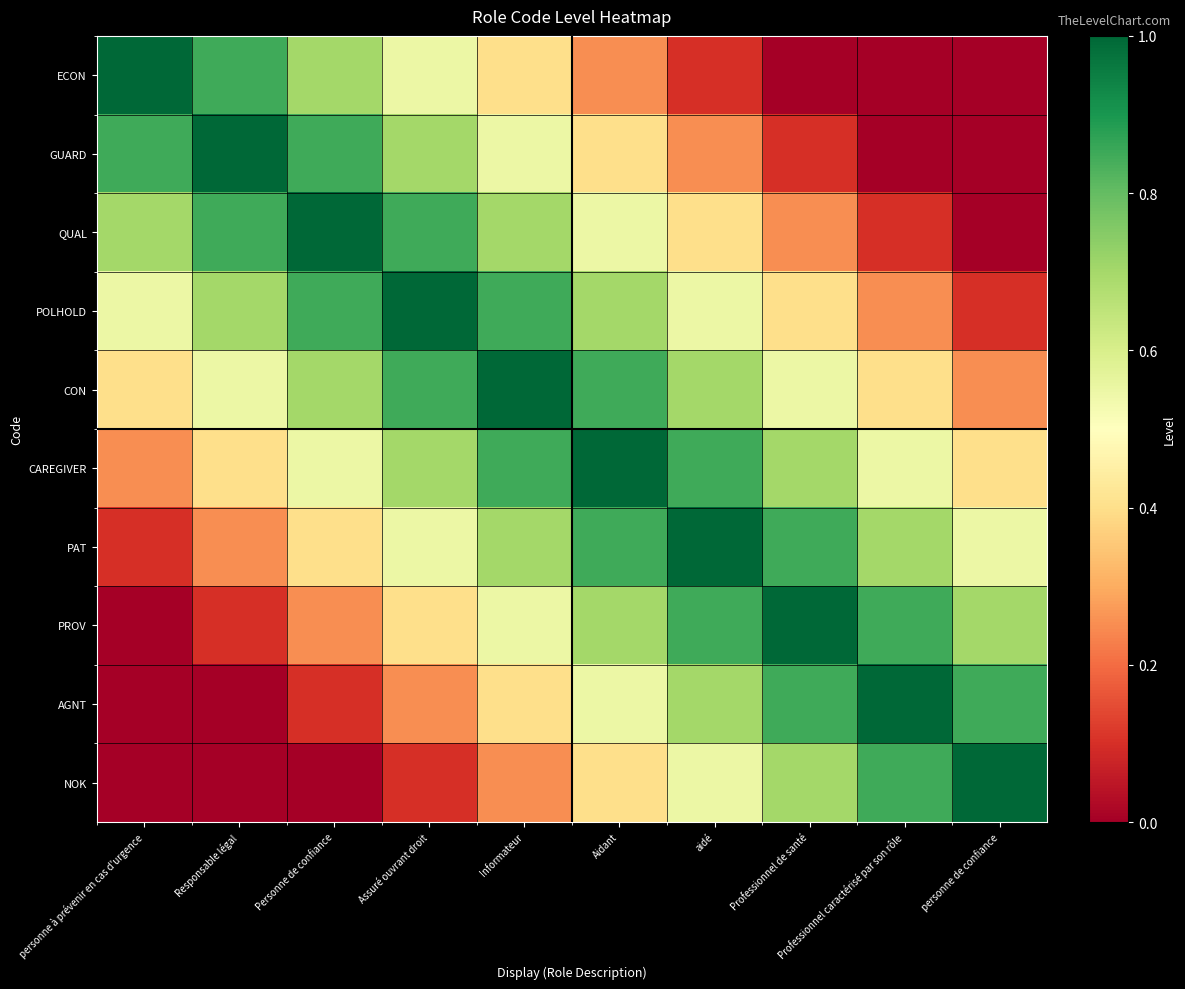

Reading left to right, list all the values displayed in this chart.

ECON: personne à prévenir en cas d'urgence=1.0	Responsable légal=0.8	Personne de confiance=0.7	Assuré ouvrant droit=0.6	Informateur=0.4	Aidant=0.2	aidé=0.1	Professionnel de santé=0.0	Professionnel caractérisé par son rôle=0.0	personne de confiance=0.0
GUARD: personne à prévenir en cas d'urgence=0.8	Responsable légal=1.0	Personne de confiance=0.8	Assuré ouvrant droit=0.7	Informateur=0.6	Aidant=0.4	aidé=0.2	Professionnel de santé=0.1	Professionnel caractérisé par son rôle=0.0	personne de confiance=0.0
QUAL: personne à prévenir en cas d'urgence=0.7	Responsable légal=0.8	Personne de confiance=1.0	Assuré ouvrant droit=0.8	Informateur=0.7	Aidant=0.6	aidé=0.4	Professionnel de santé=0.2	Professionnel caractérisé par son rôle=0.1	personne de confiance=0.0
POLHOLD: personne à prévenir en cas d'urgence=0.6	Responsable légal=0.7	Personne de confiance=0.8	Assuré ouvrant droit=1.0	Informateur=0.8	Aidant=0.7	aidé=0.6	Professionnel de santé=0.4	Professionnel caractérisé par son rôle=0.2	personne de confiance=0.1
CON: personne à prévenir en cas d'urgence=0.4	Responsable légal=0.6	Personne de confiance=0.7	Assuré ouvrant droit=0.8	Informateur=1.0	Aidant=0.8	aidé=0.7	Professionnel de santé=0.6	Professionnel caractérisé par son rôle=0.4	personne de confiance=0.2
CAREGIVER: personne à prévenir en cas d'urgence=0.2	Responsable légal=0.4	Personne de confiance=0.6	Assuré ouvrant droit=0.7	Informateur=0.8	Aidant=1.0	aidé=0.8	Professionnel de santé=0.7	Professionnel caractérisé par son rôle=0.6	personne de confiance=0.4
PAT: personne à prévenir en cas d'urgence=0.1	Responsable légal=0.2	Personne de confiance=0.4	Assuré ouvrant droit=0.6	Informateur=0.7	Aidant=0.8	aidé=1.0	Professionnel de santé=0.8	Professionnel caractérisé par son rôle=0.7	personne de confiance=0.6
PROV: personne à prévenir en cas d'urgence=0.0	Responsable légal=0.1	Personne de confiance=0.2	Assuré ouvrant droit=0.4	Informateur=0.6	Aidant=0.7	aidé=0.8	Professionnel de santé=1.0	Professionnel caractérisé par son rôle=0.8	personne de confiance=0.7
AGNT: personne à prévenir en cas d'urgence=0.0	Responsable légal=0.0	Personne de confiance=0.1	Assuré ouvrant droit=0.2	Informateur=0.4	Aidant=0.6	aidé=0.7	Professionnel de santé=0.8	Professionnel caractérisé par son rôle=1.0	personne de confiance=0.8
NOK: personne à prévenir en cas d'urgence=0.0	Responsable légal=0.0	Personne de confiance=0.0	Assuré ouvrant droit=0.1	Informateur=0.2	Aidant=0.4	aidé=0.6	Professionnel de santé=0.7	Professionnel caractérisé par son rôle=0.8	personne de confiance=1.0